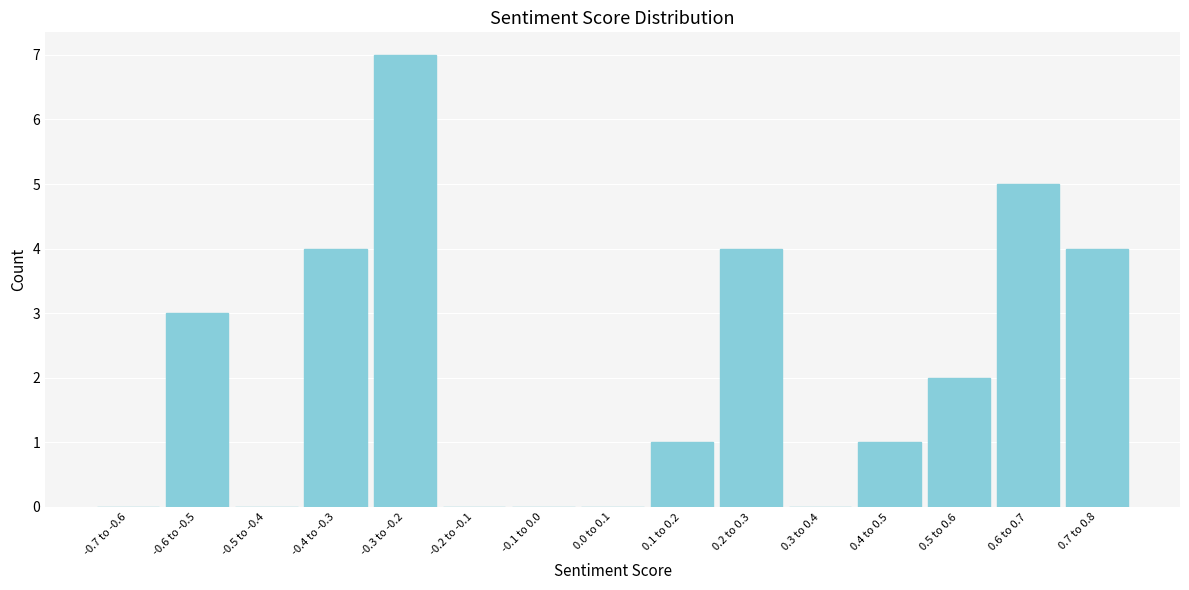

Reading right to left, what are all the values shown in this chart?

0.7 to 0.8=4	0.6 to 0.7=5	0.5 to 0.6=2	0.4 to 0.5=1	0.3 to 0.4=0	0.2 to 0.3=4	0.1 to 0.2=1	0.0 to 0.1=0	-0.1 to 0.0=0	-0.2 to -0.1=0	-0.3 to -0.2=7	-0.4 to -0.3=4	-0.5 to -0.4=0	-0.6 to -0.5=3	-0.7 to -0.6=0